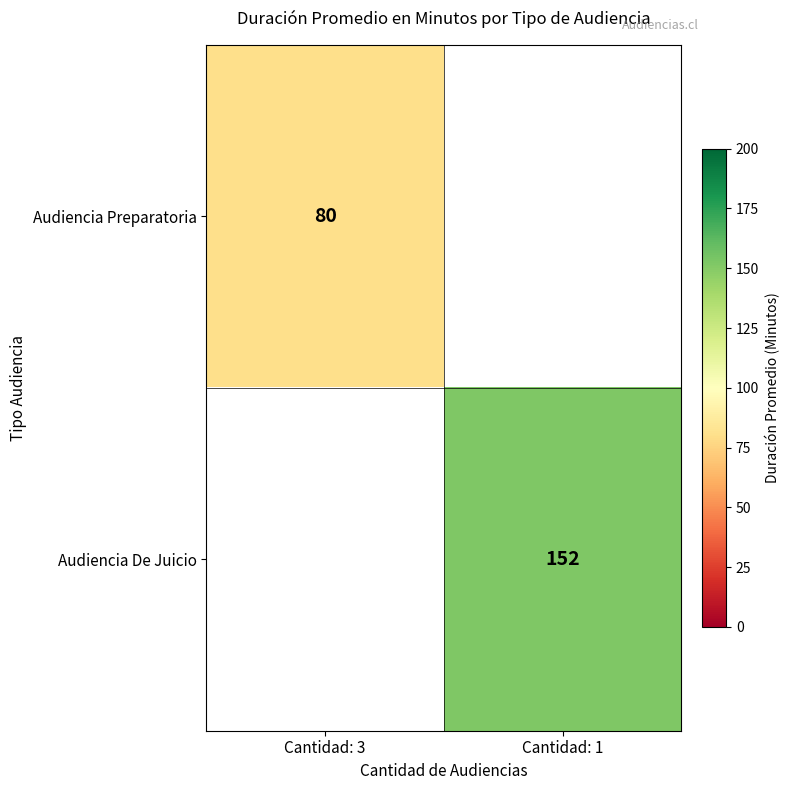

The value of Audiencia Preparatoria at Cantidad: 3 is 20. True or false?

False